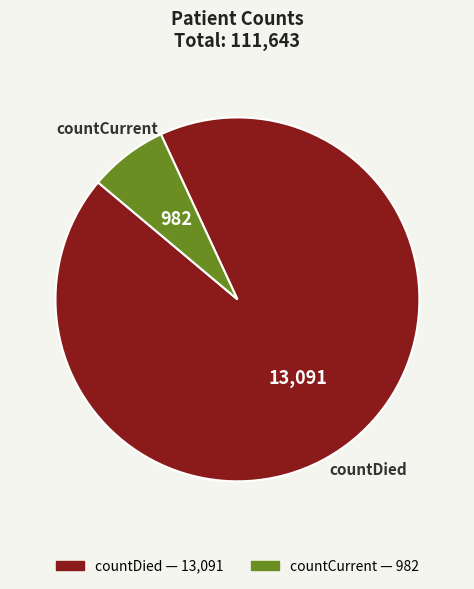

How many segments does this pie chart have?

2